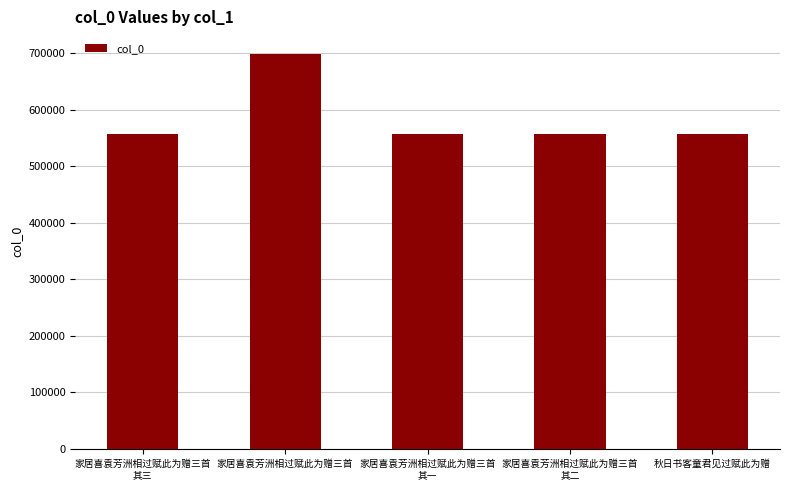

What is the smallest value displayed?

556295